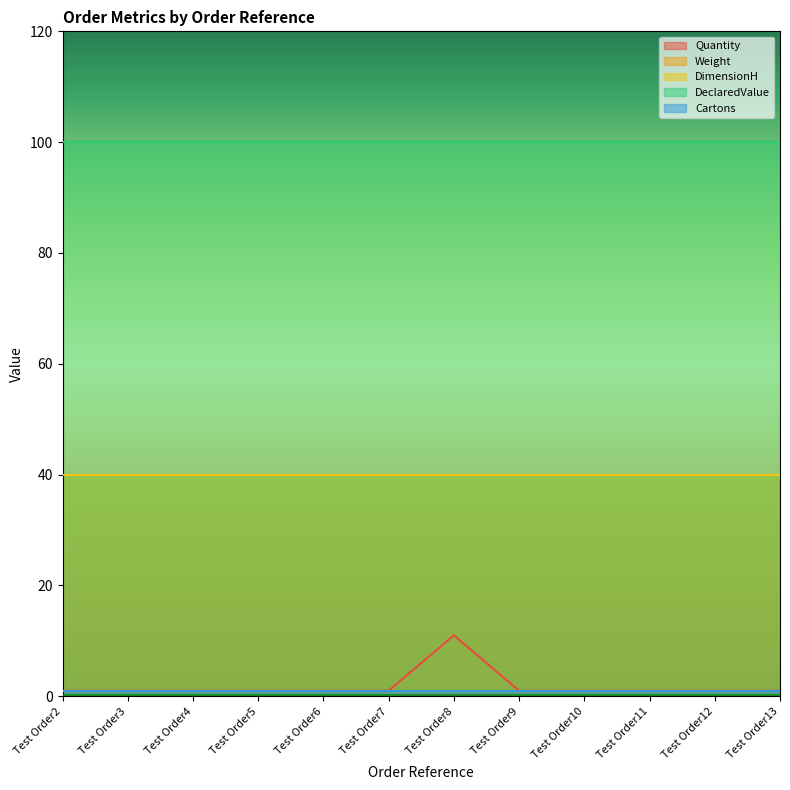

Reading left to right, what are all the values shown in this chart?

Quantity: 1	1	1	1	1	1	11	1	1	1	1	1
Weight: 40	40	40	40	40	40	40	40	40	40	40	40
DimensionH: 40	40	40	40	40	40	40	40	40	40	40	40
DeclaredValue: 100	100	100	100	100	100	100	100	100	100	100	100
Cartons: 1	1	1	1	1	1	1	1	1	1	1	1